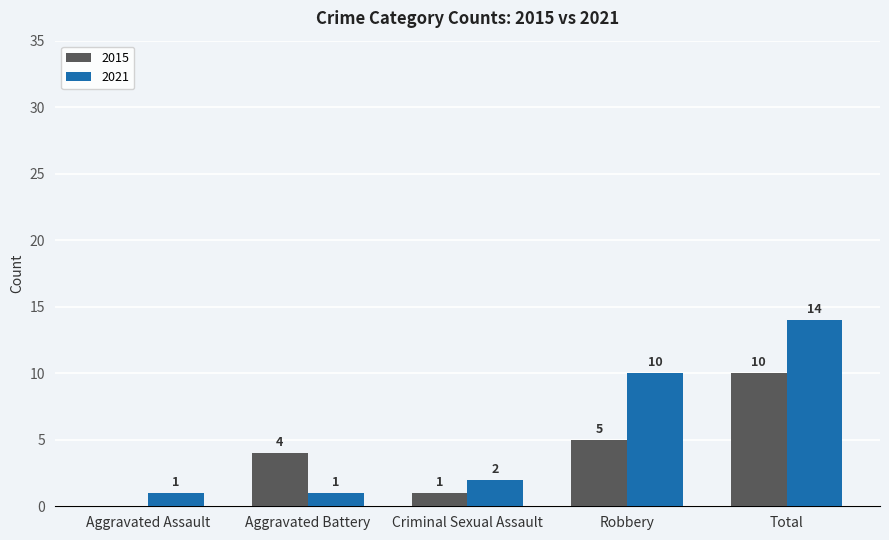

At which category does the chart reach its peak across all series?

Total